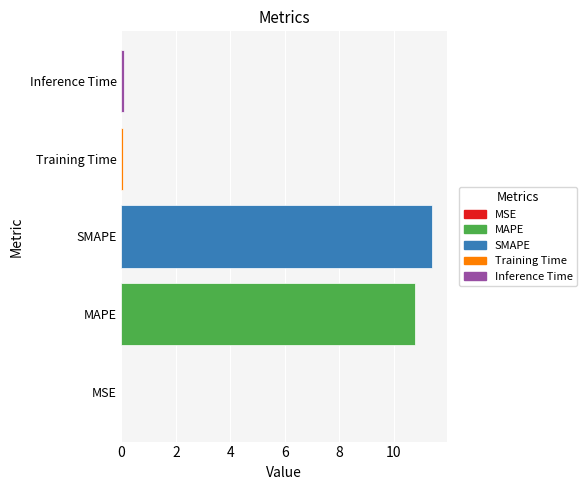

Which category has the highest value across all series?

SMAPE